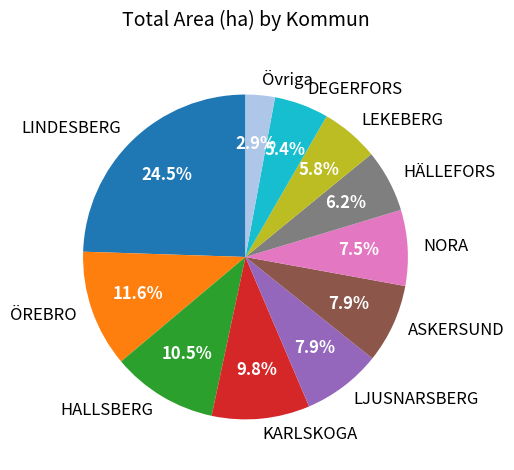

To the nearest percent, what is the difference between the KARLSKOGA and LEKEBERG slice percentages?

4%